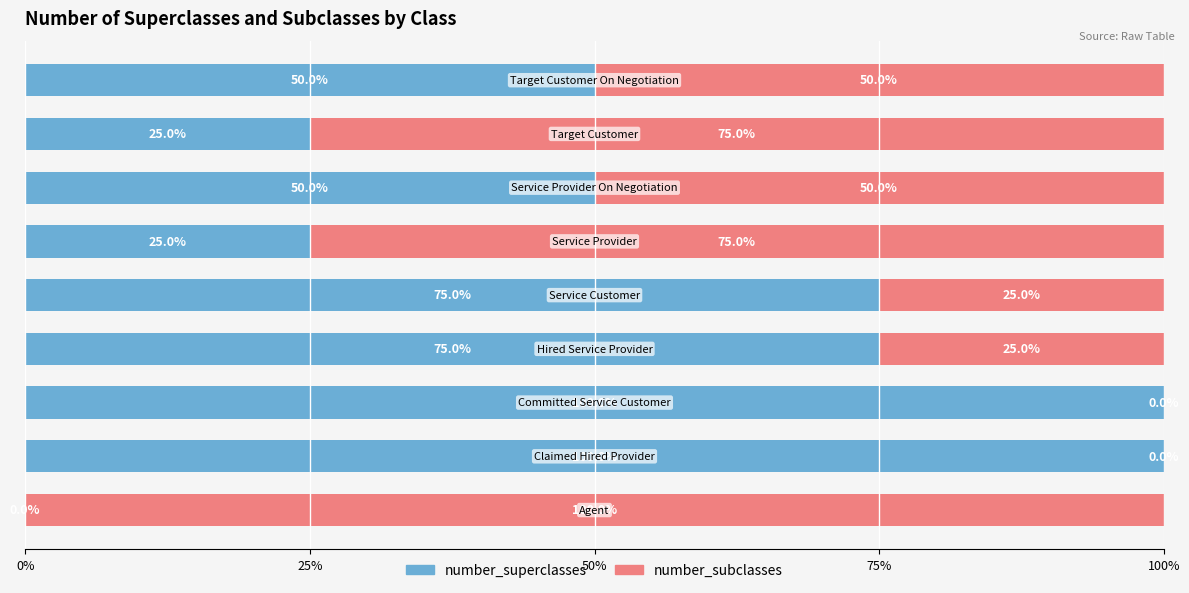

What is the highest value of the number_superclasses series?

100